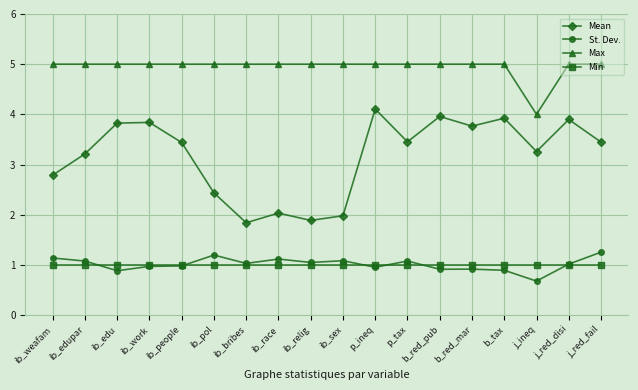

What is the difference between the maximum and minimum values in the Mean series?

2.3